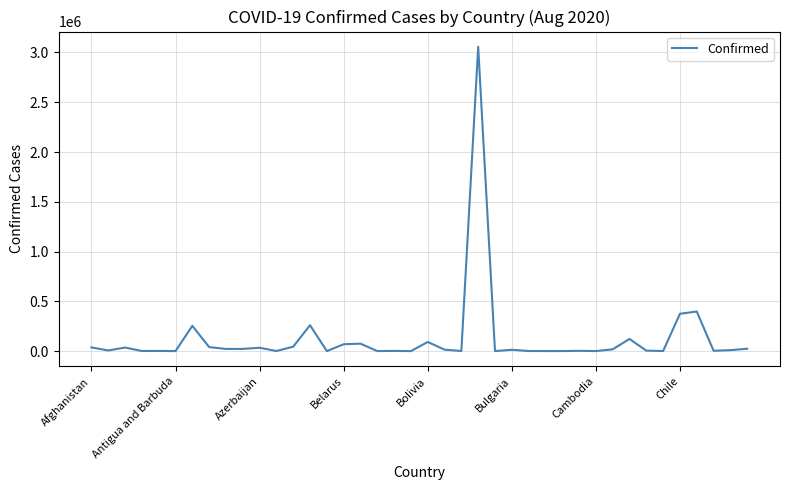

What is the difference between the maximum and minimum values?

3057378